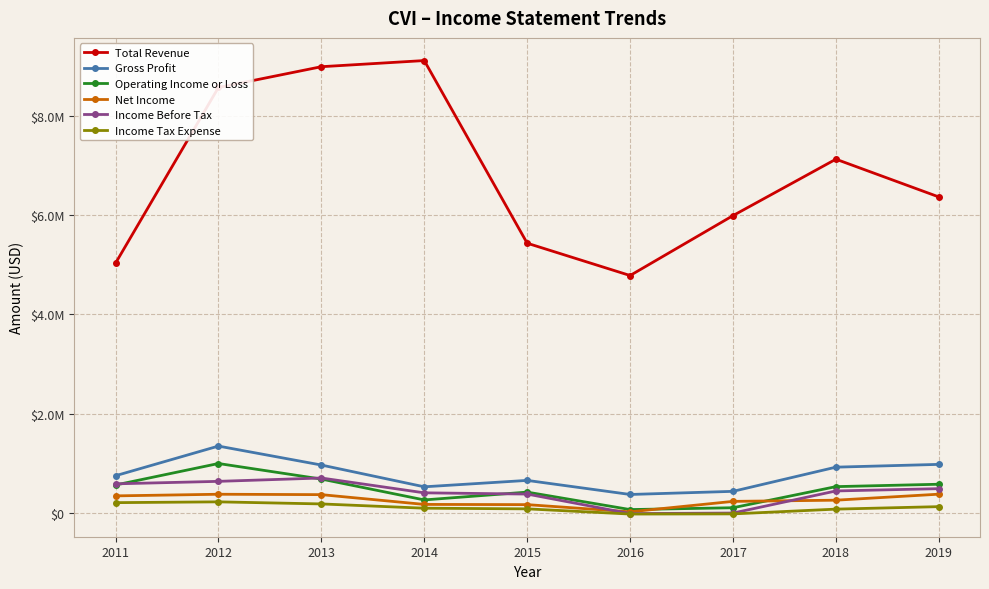

What are all the series names shown in the legend?

Total Revenue, Gross Profit, Operating Income or Loss, Net Income, Income Before Tax, Income Tax Expense